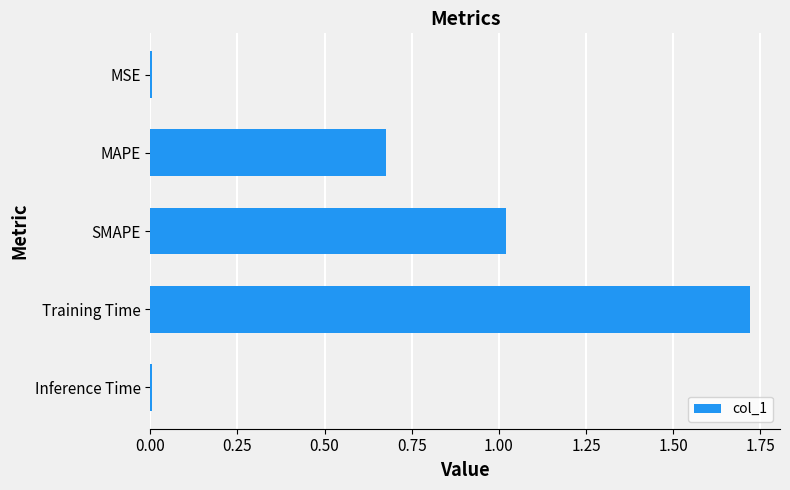

Are the bars horizontal?

Yes